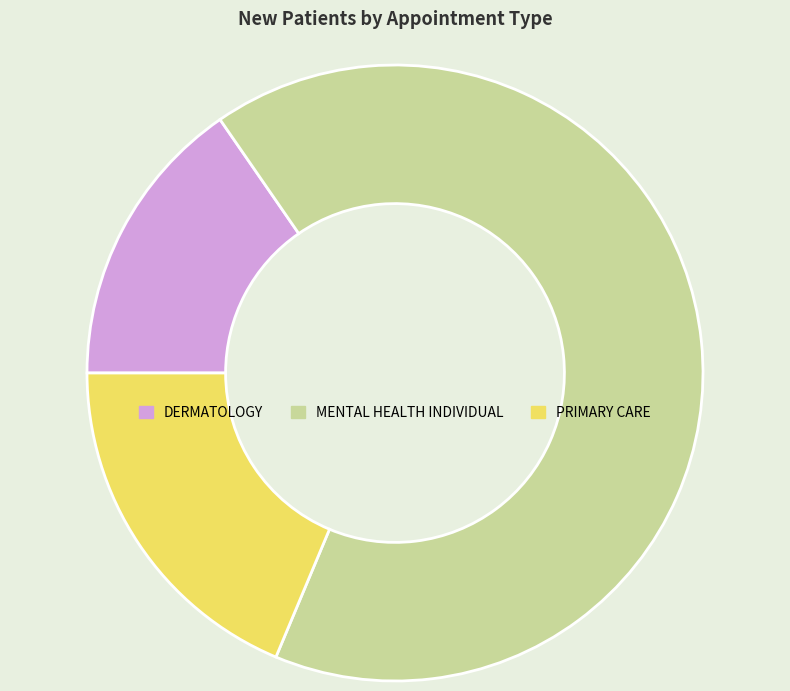

How many slices are in this pie chart?

3